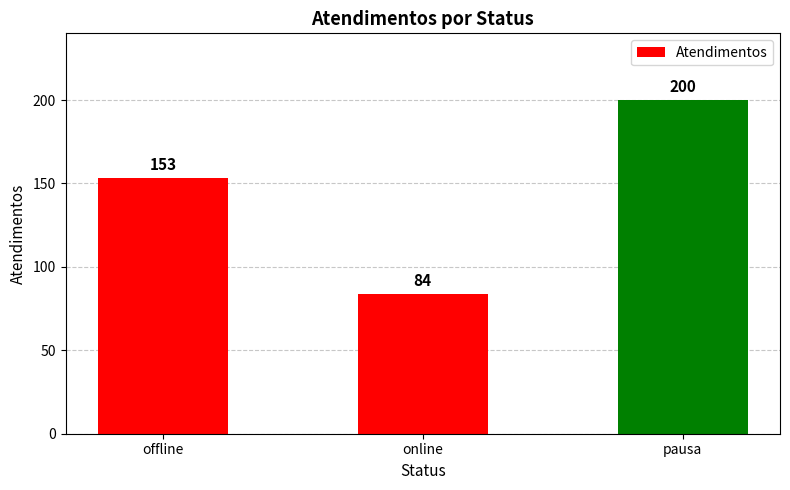

Does the chart contain any negative values?

No